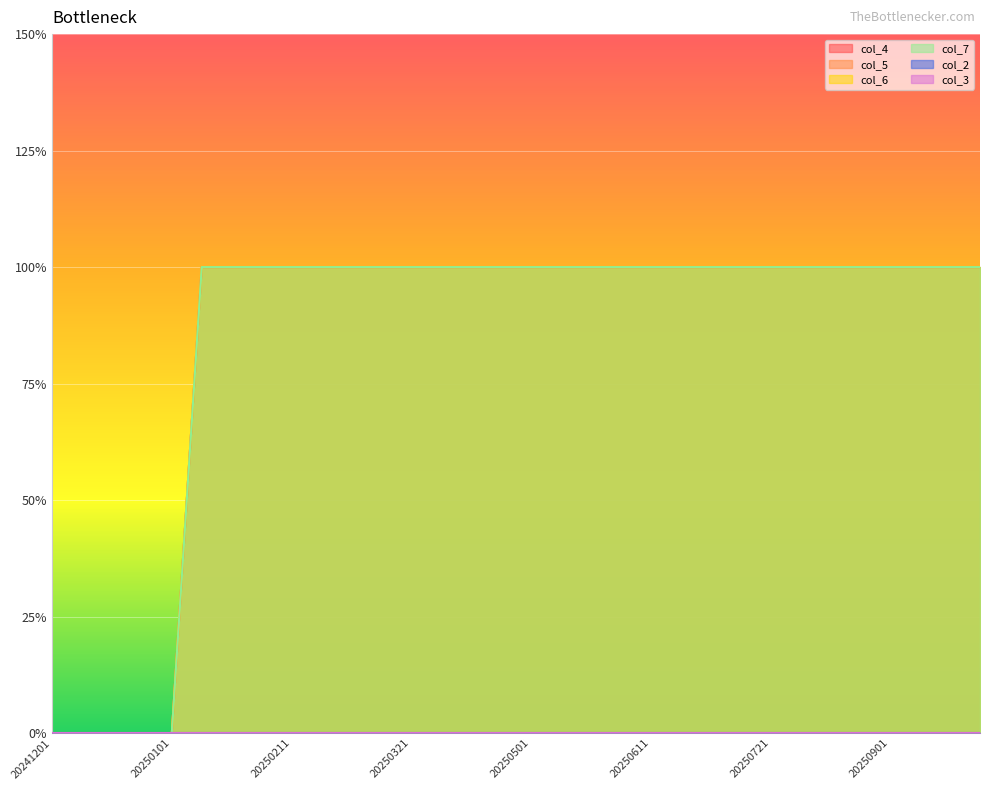

True or false: col_5 and col_4 cross at least once.

False